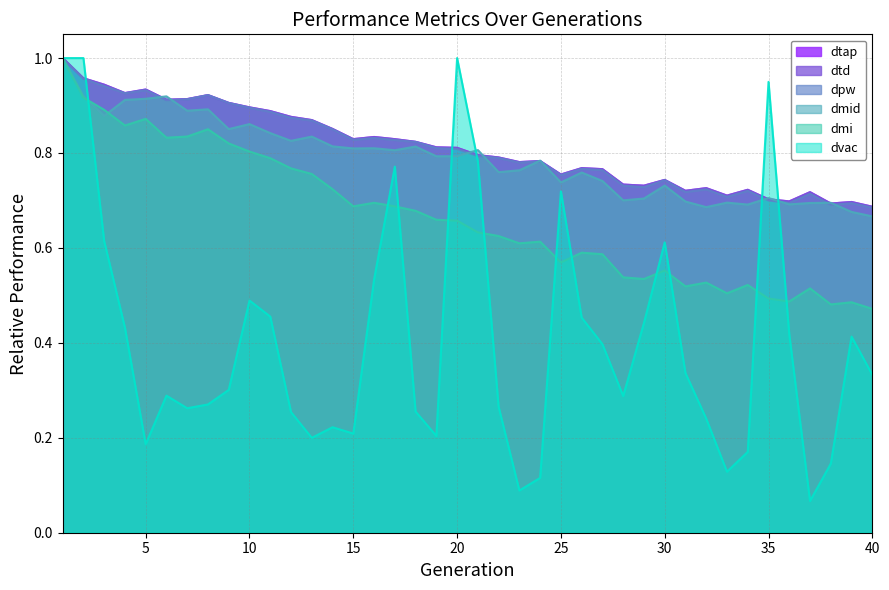

Reading right to left, what are all the values shown in this chart?

dpw: 0.7	0.7	0.7	0.7	0.7	0.7	0.7	0.7	0.7	0.7	0.7	0.7	0.7	0.8	0.8	0.8	0.8	0.8	0.8	0.8	0.8	0.8	0.8	0.8	0.8	0.8	0.8	0.9	0.9	0.9	0.9	0.9	0.9	0.9	0.9	0.9	0.9	0.9	1.0	1.0
dtd: 0.7	0.7	0.7	0.7	0.7	0.7	0.7	0.7	0.7	0.7	0.7	0.7	0.7	0.8	0.8	0.8	0.8	0.8	0.8	0.8	0.8	0.8	0.8	0.8	0.8	0.8	0.9	0.9	0.9	0.9	0.9	0.9	0.9	0.9	0.9	0.9	0.9	0.9	1.0	1.0
dmi: 0.5	0.5	0.5	0.5	0.5	0.5	0.5	0.5	0.5	0.5	0.6	0.5	0.5	0.6	0.6	0.6	0.6	0.6	0.6	0.6	0.7	0.7	0.7	0.7	0.7	0.7	0.7	0.8	0.8	0.8	0.8	0.8	0.9	0.8	0.8	0.9	0.9	0.9	0.9	1.0
dtap: 0.7	0.7	0.7	0.7	0.7	0.7	0.7	0.7	0.7	0.7	0.7	0.7	0.7	0.8	0.8	0.8	0.8	0.8	0.8	0.8	0.8	0.8	0.8	0.8	0.8	0.8	0.9	0.9	0.9	0.9	0.9	0.9	0.9	0.9	0.9	0.9	0.9	0.9	1.0	1.0
dmid: 0.7	0.7	0.7	0.7	0.7	0.7	0.7	0.7	0.7	0.7	0.7	0.7	0.7	0.7	0.8	0.7	0.8	0.8	0.8	0.8	0.8	0.8	0.8	0.8	0.8	0.8	0.8	0.8	0.8	0.8	0.9	0.9	0.9	0.9	0.9	0.9	0.9	0.9	0.9	1.0
dvac: 0.3	0.4	0.1	0.1	0.4	0.9	0.2	0.1	0.2	0.3	0.6	0.4	0.3	0.4	0.5	0.7	0.1	0.1	0.3	0.8	1.0	0.2	0.3	0.8	0.5	0.2	0.2	0.2	0.3	0.5	0.5	0.3	0.3	0.3	0.3	0.2	0.4	0.6	1.0	1.0